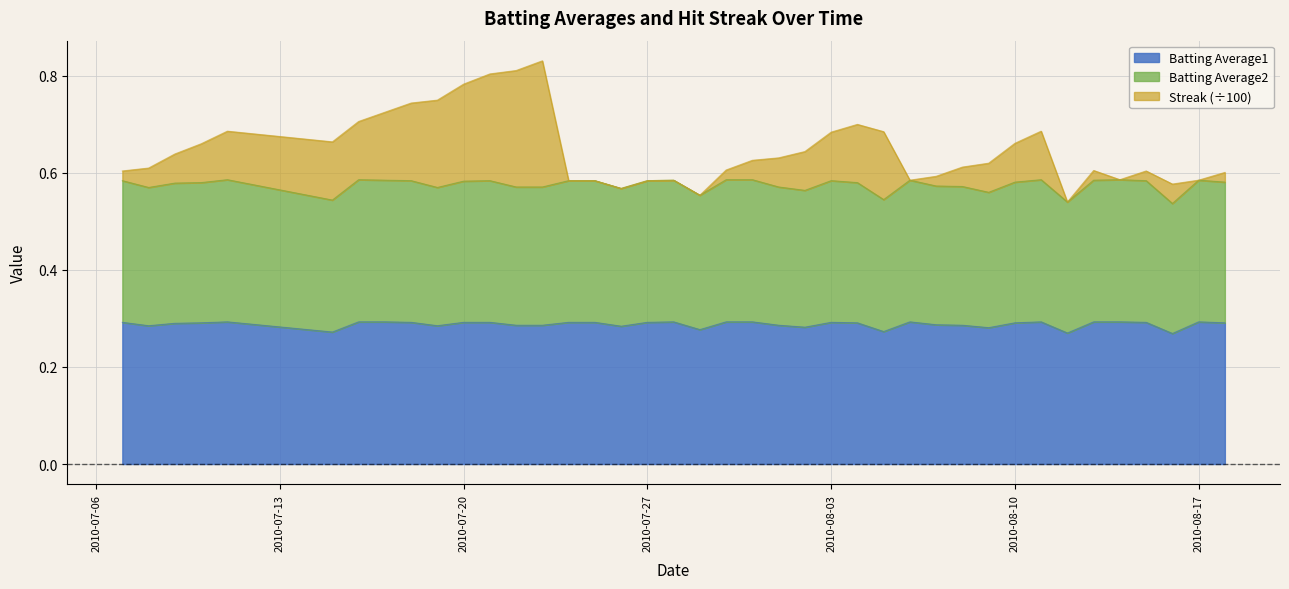

Does the chart display data point markers on the line(s)?

No